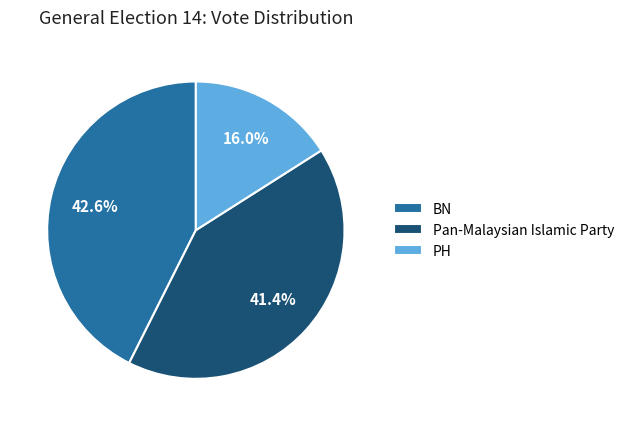

What percentage is the PH slice, to the nearest percent?

16%